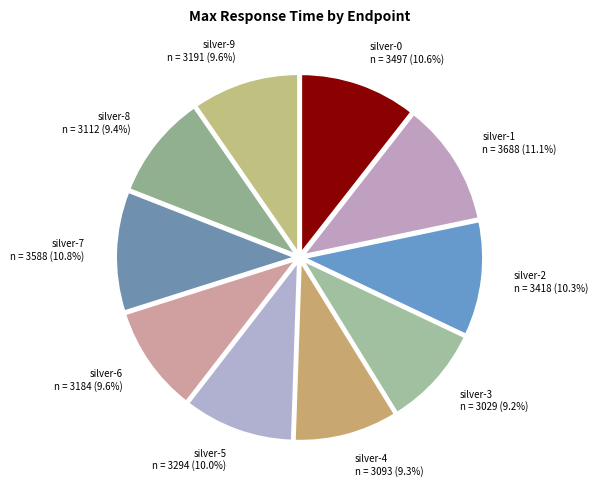

Between silver-0 and silver-8, which is larger?

silver-0